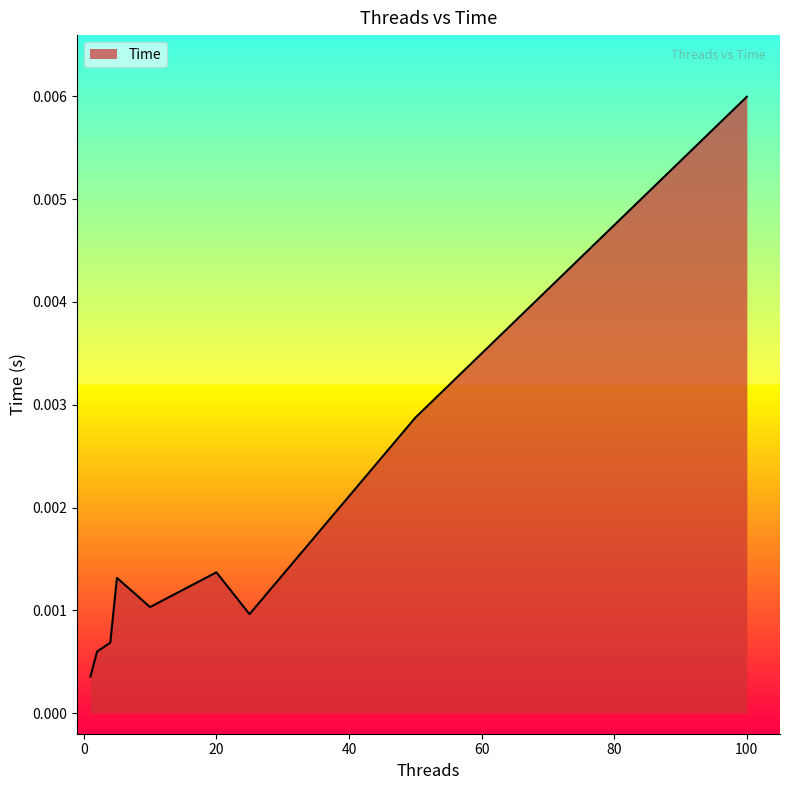

Does the chart display data point markers on the line(s)?

No